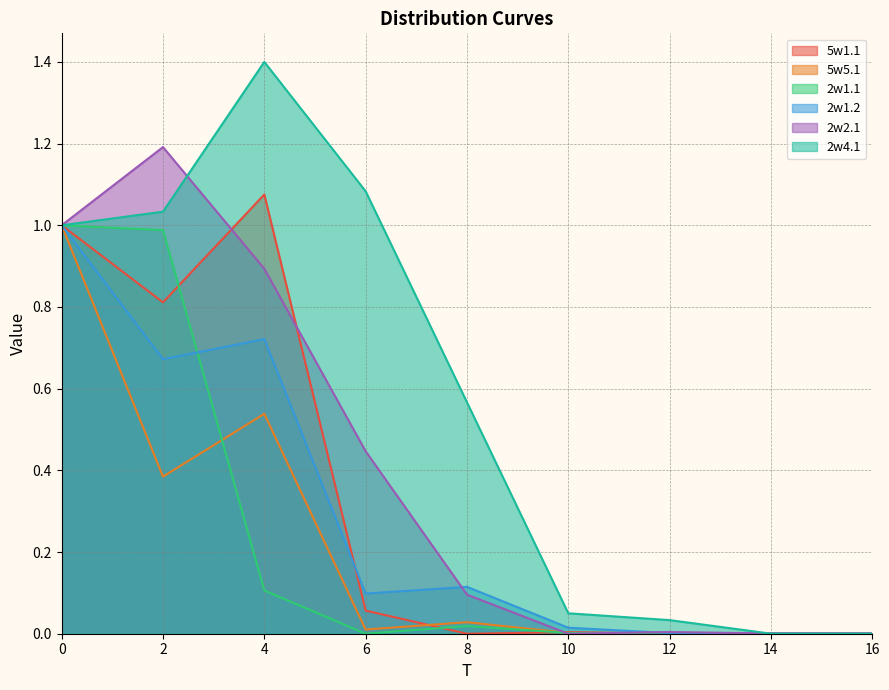

Rank the series at 2 from highest to lowest value.

2w2.1, 2w4.1, 2w1.1, 5w1.1, 2w1.2, 5w5.1